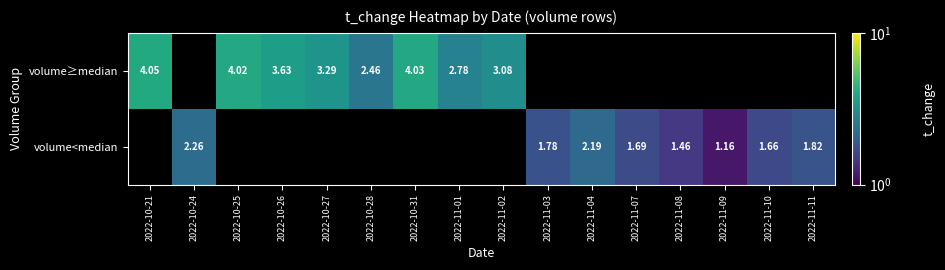

What is the minimum value shown in the chart?

1.2